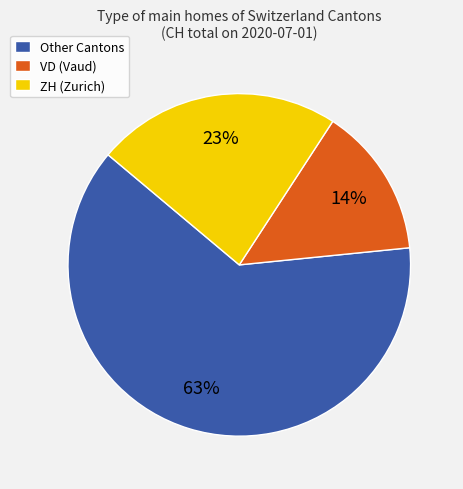

To the nearest percent, what portion does ZH (Zurich) represent?

23%